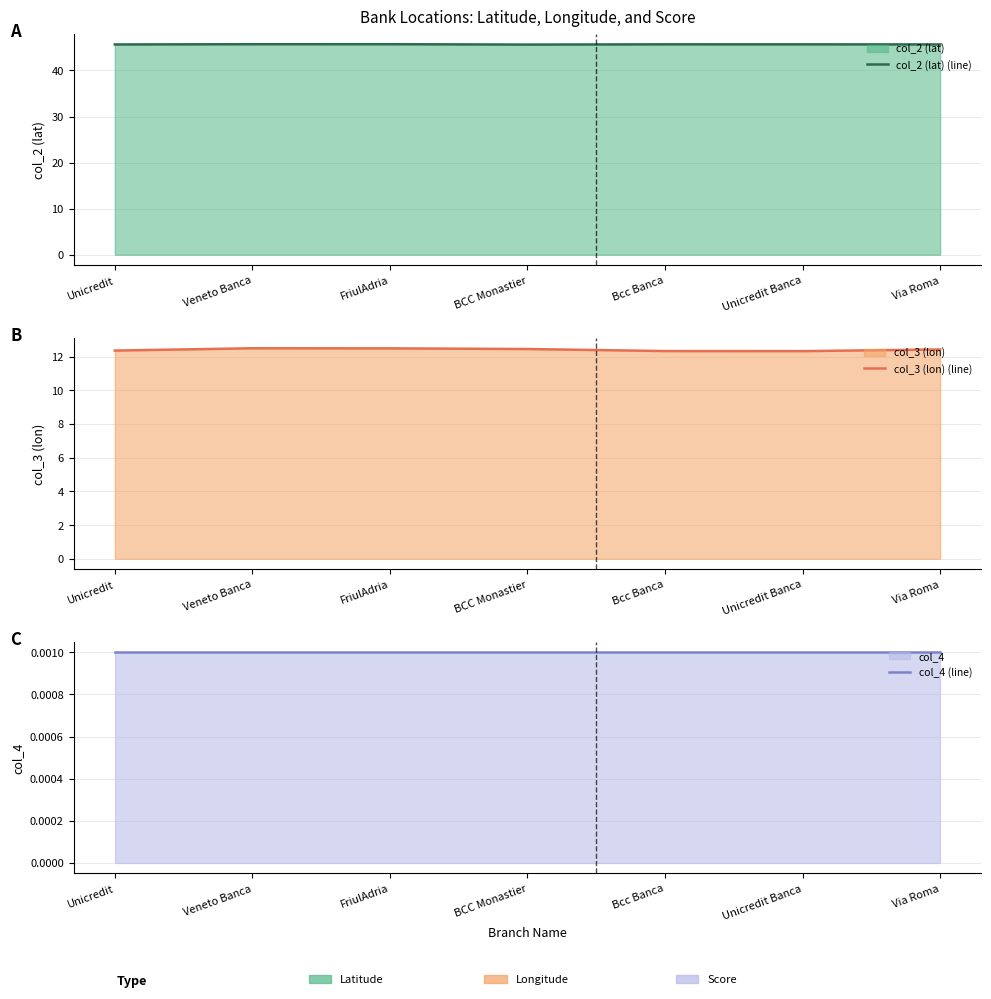

Which series has the largest range (max minus min)?

col_3 (lon) (line)